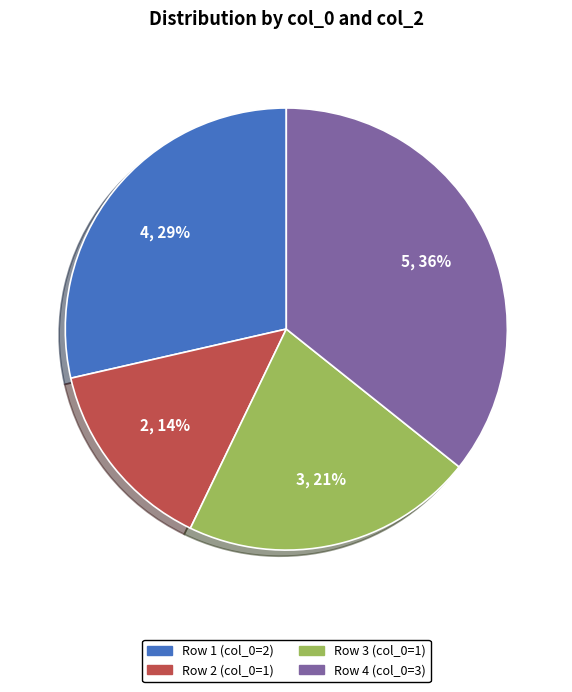

Does any single category account for the majority?

No